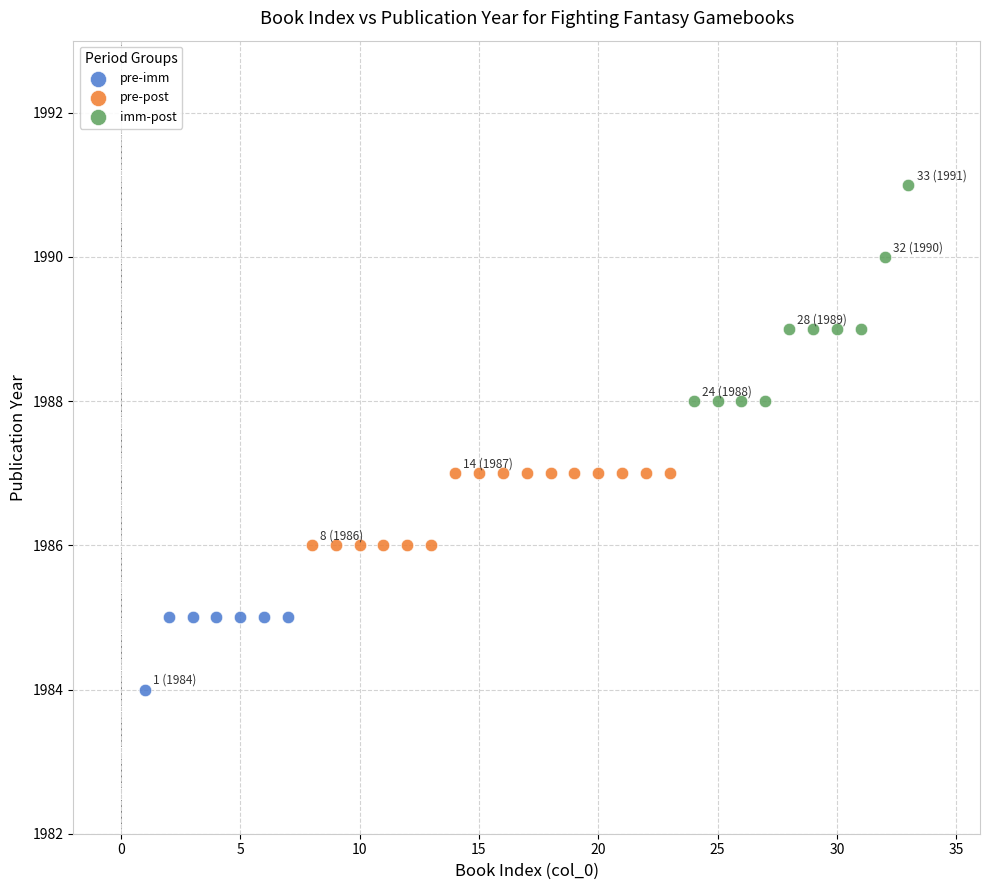

Which series contains the lowest Y value?

pre-imm